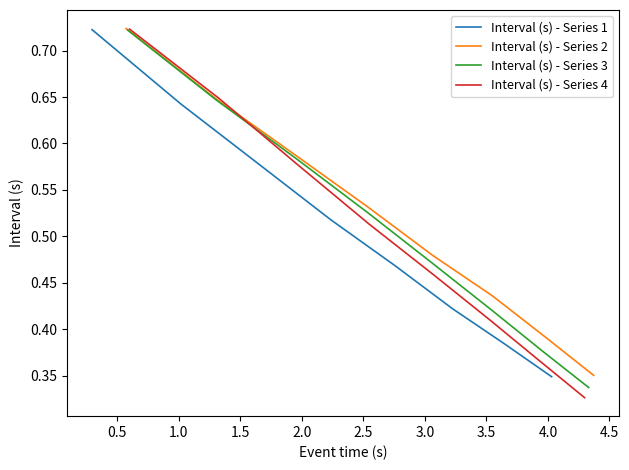

What are all the series names shown in the legend?

Interval (s) - Series 1, Interval (s) - Series 2, Interval (s) - Series 3, Interval (s) - Series 4